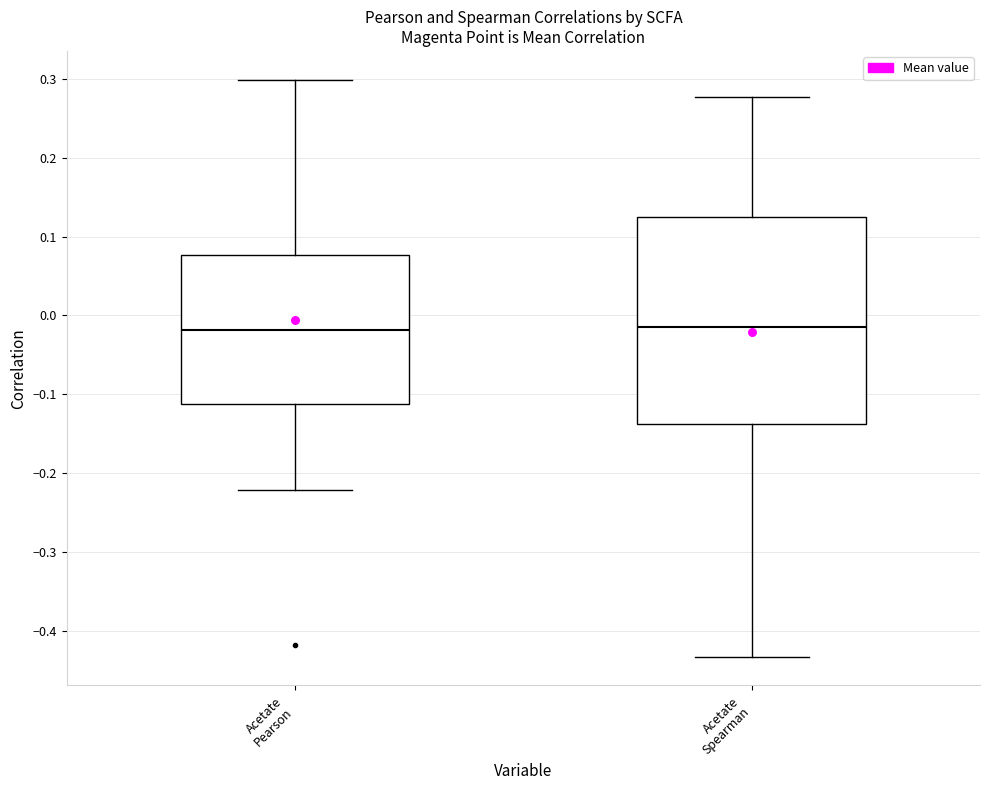

Which box is the tallest, from its lower edge to its upper edge?

Acetate Spearman